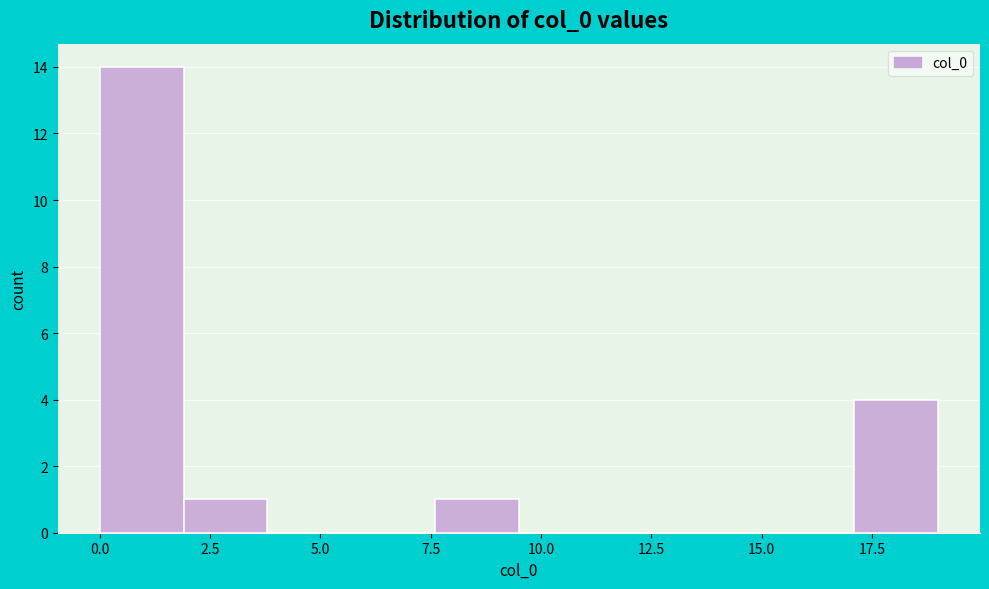

Around what value on the x-axis is the tallest bar? Give the approximate position of its centre, as read against the axis.

1.0